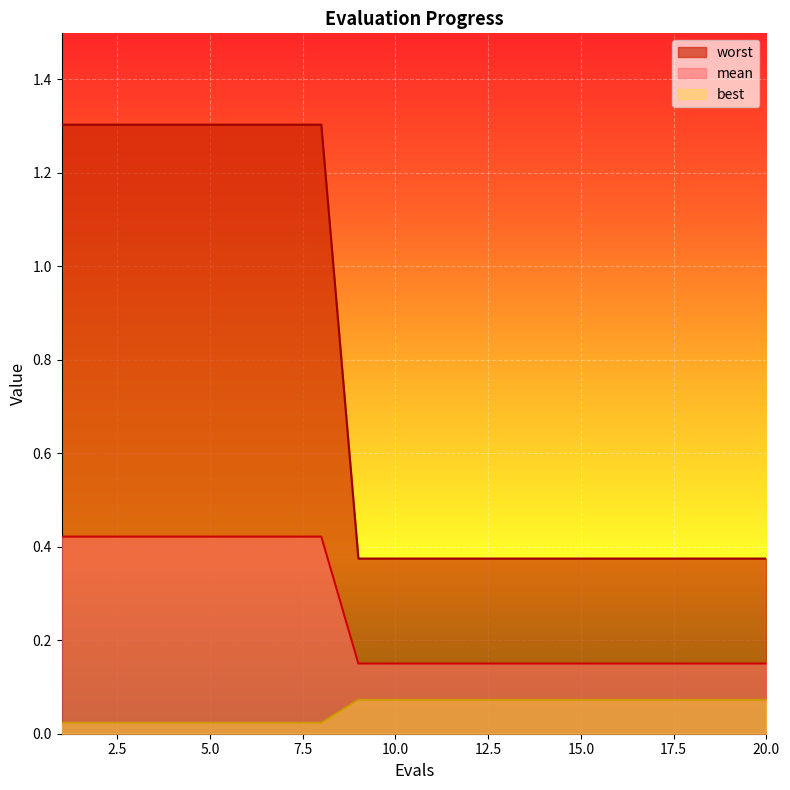

What is the total value across all series at 20.0?

0.6